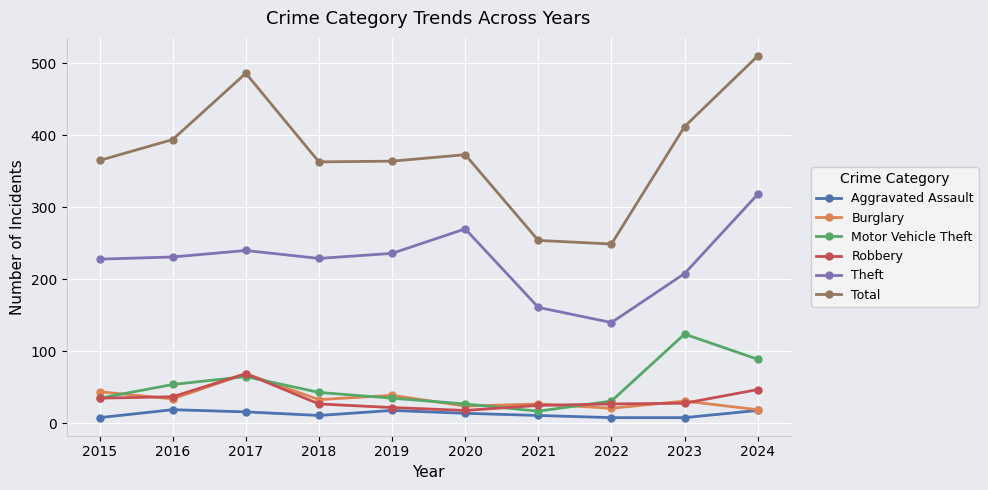

What is the value of the Theft point at the 2nd from the left?

231